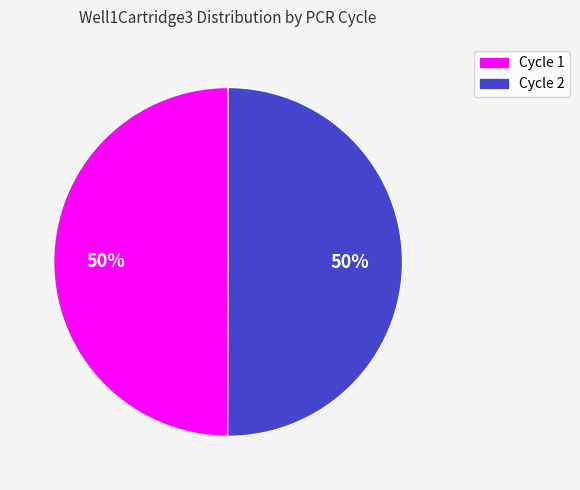

To the nearest percent, what portion does Cycle 2 represent?

50%